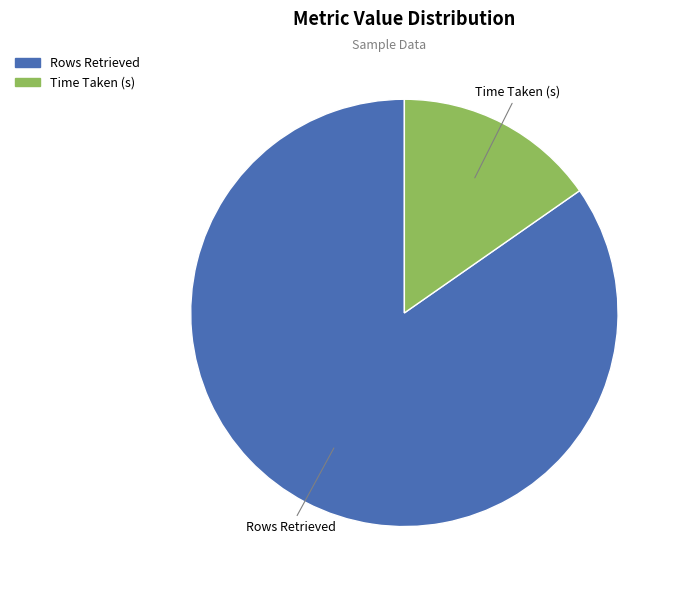

Is there any slice that represents more than half of the pie?

Yes